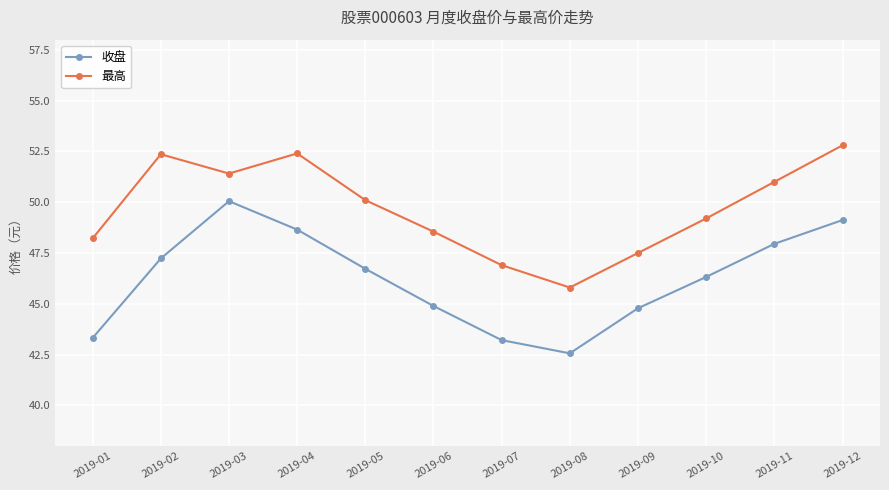

Where does the 最高 series first go above 50?

2019-02